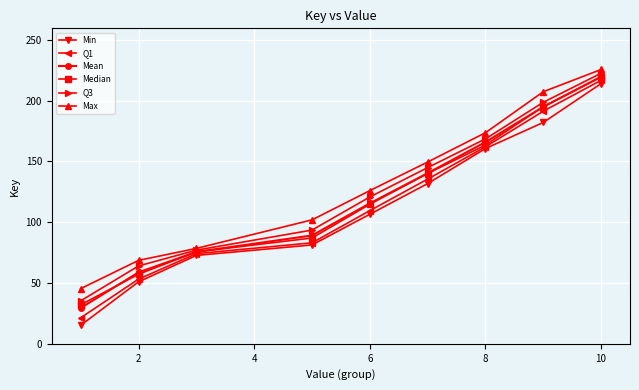

What is the value of the Max point at the 8th from the left?

207.4